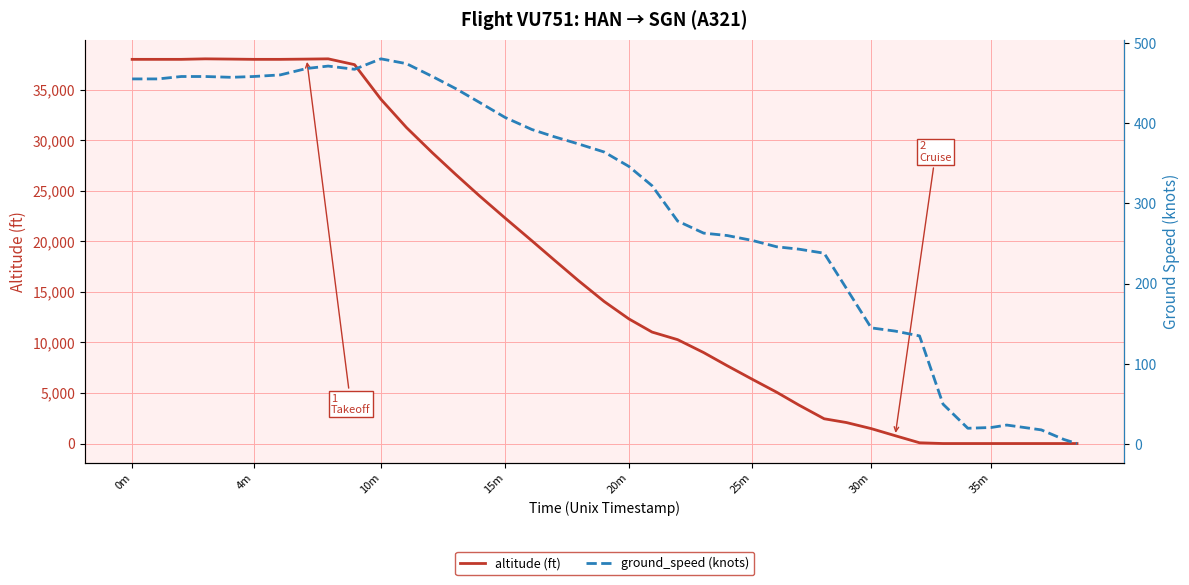

Count the number of data series in this chart.

2